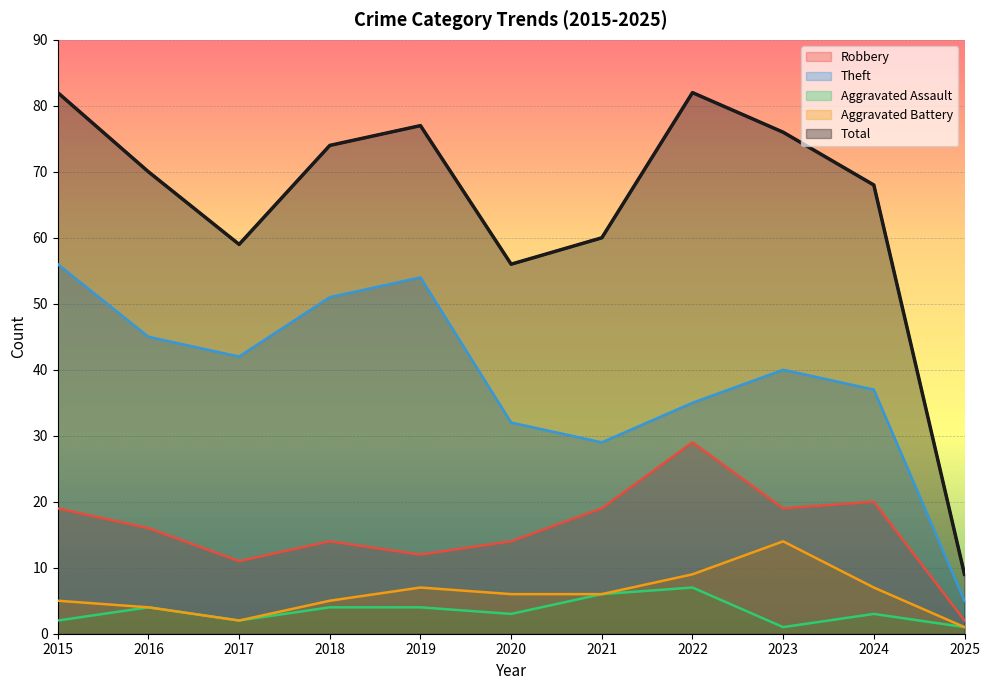

Is it true that Aggravated Assault equals 7 at 2022?

True